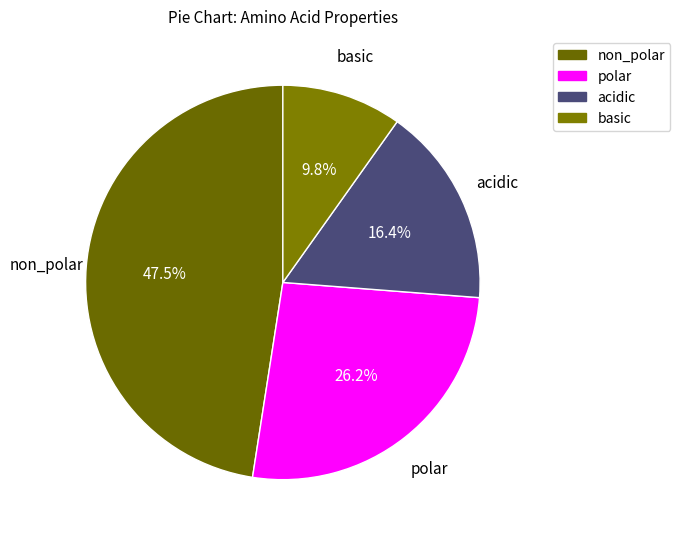

Rank the categories by value from lowest to highest.

basic, acidic, polar, non_polar